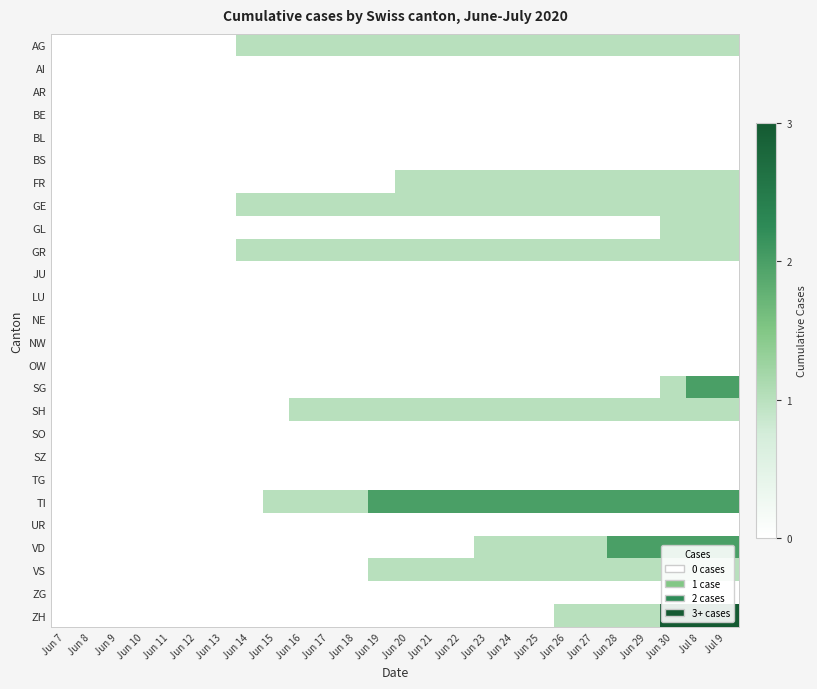

What is the difference between the highest and lowest values at Jun 30?

3